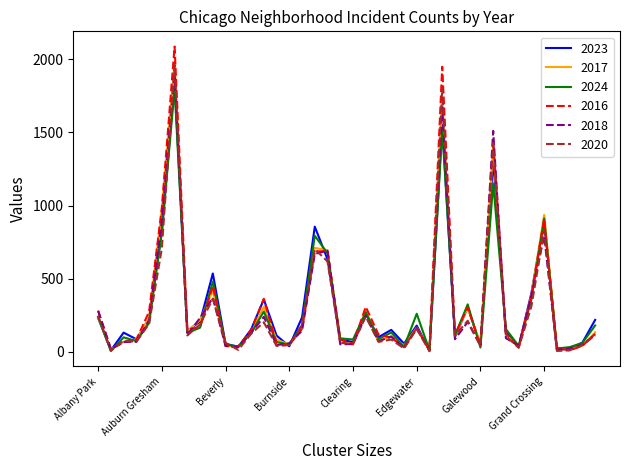

Which series has the widest spread of values?

2016